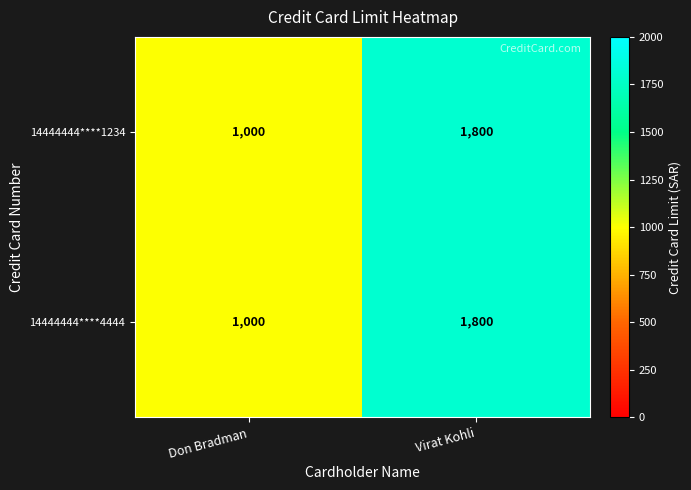

The value of 14444444****4444 at Don Bradman is 1000. True or false?

True